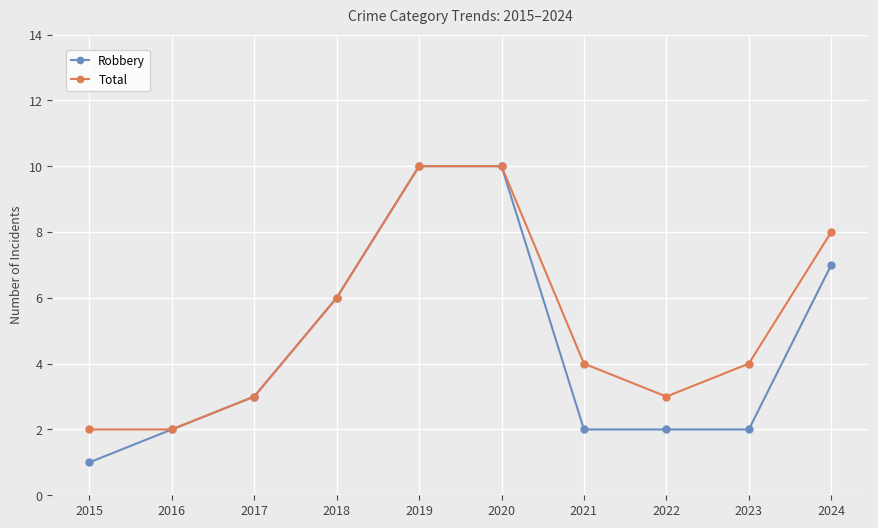

Which category has the lowest value in the Robbery series?

2015